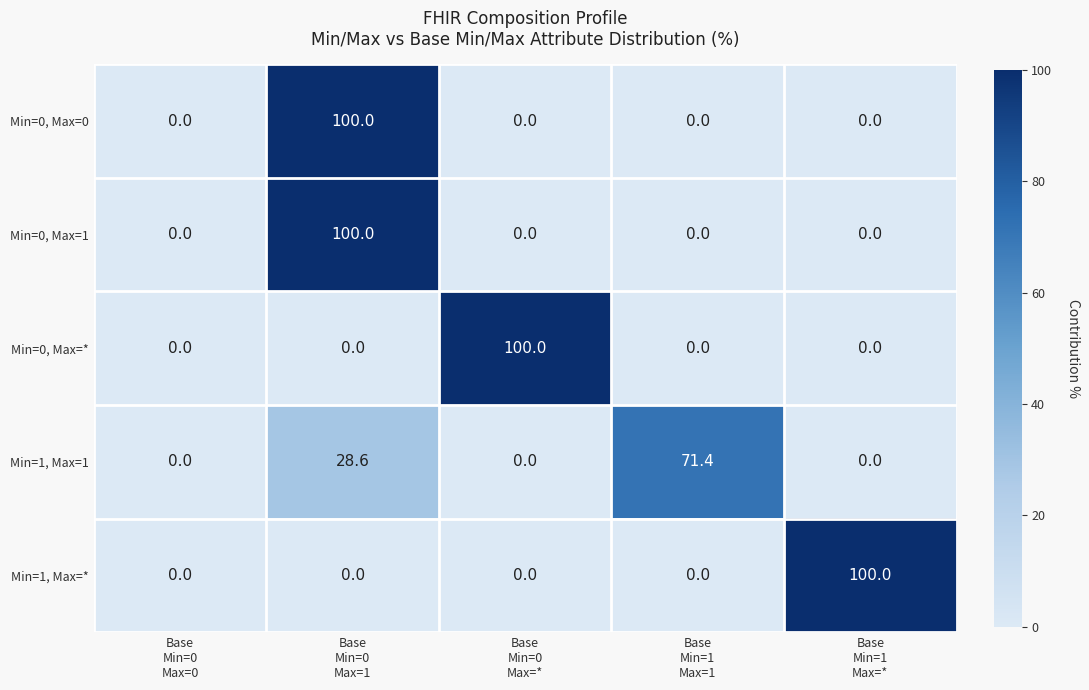

What is the maximum value for Min=0, Max=*?

100.0